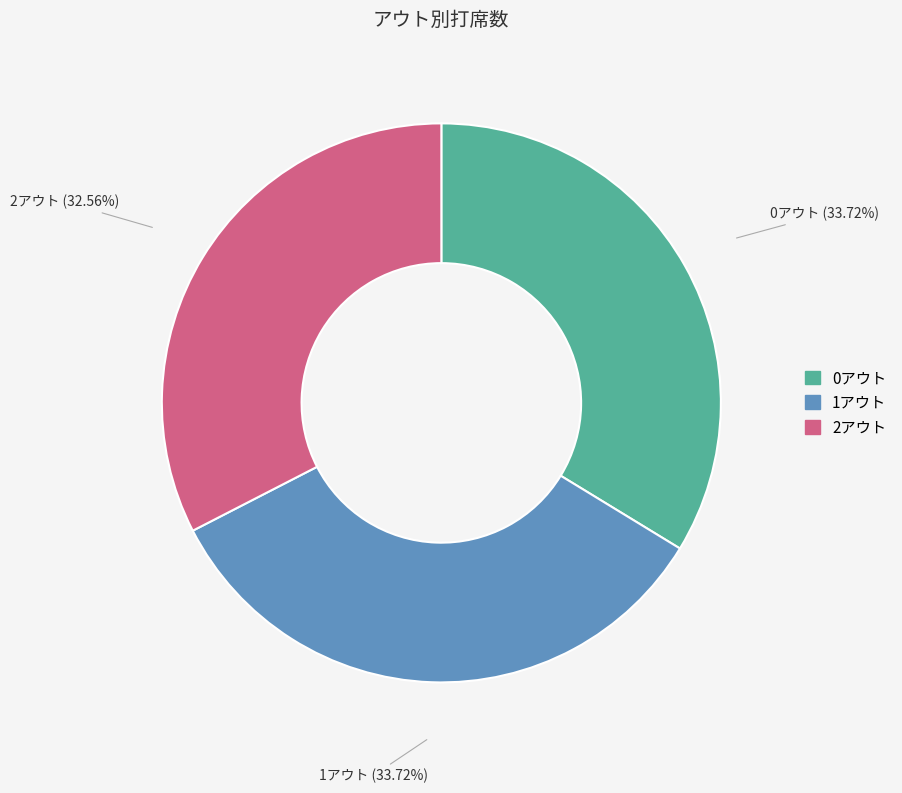

Which category has the smallest portion of the pie?

2アウト